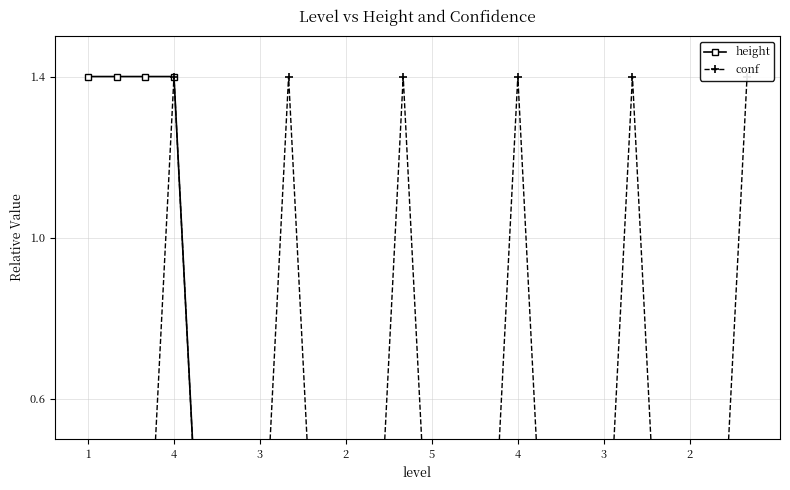

Reading right to left, extract all data points from this chart.

height: 0.0	0.0	0.0	0.0	0.0	0.0	0.0	0.0	0.0	0.0	0.0	0.0	0.0	0.0	0.0	0.0	0.0	0.0	0.0	0.0	1.4	1.4	1.4	1.4
conf: 1.4	0.0	0.0	0.0	1.4	0.0	0.0	0.0	1.4	0.0	0.0	0.0	1.4	0.0	0.0	0.0	1.4	0.0	0.0	0.0	1.4	0.0	0.0	0.0